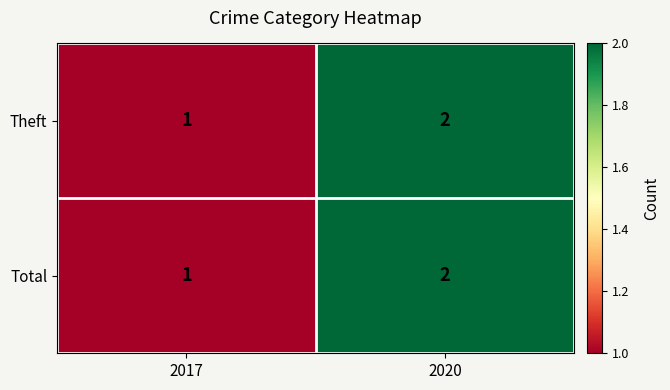

Rank the categories by Total value from highest to lowest.

2020, 2017